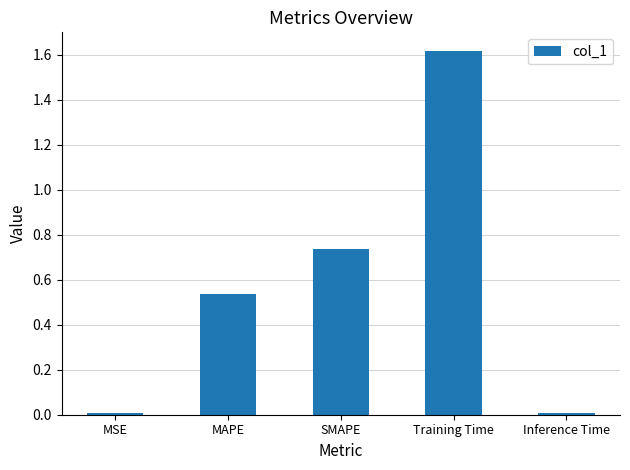

Which label corresponds to the largest value in the chart?

Training Time